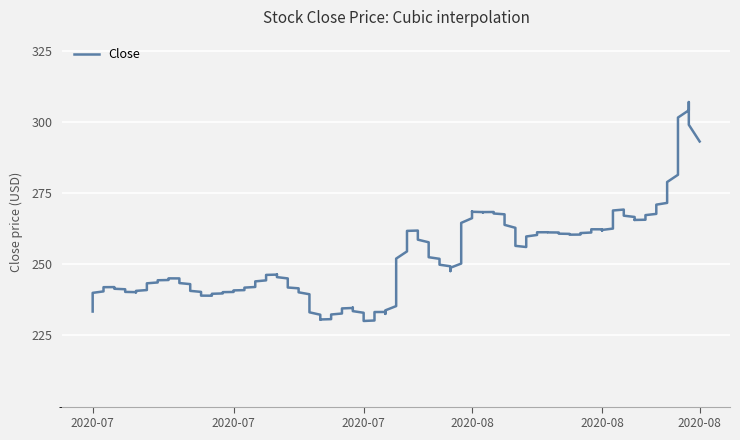

Is it true that the value at 6 is 239.0?

True